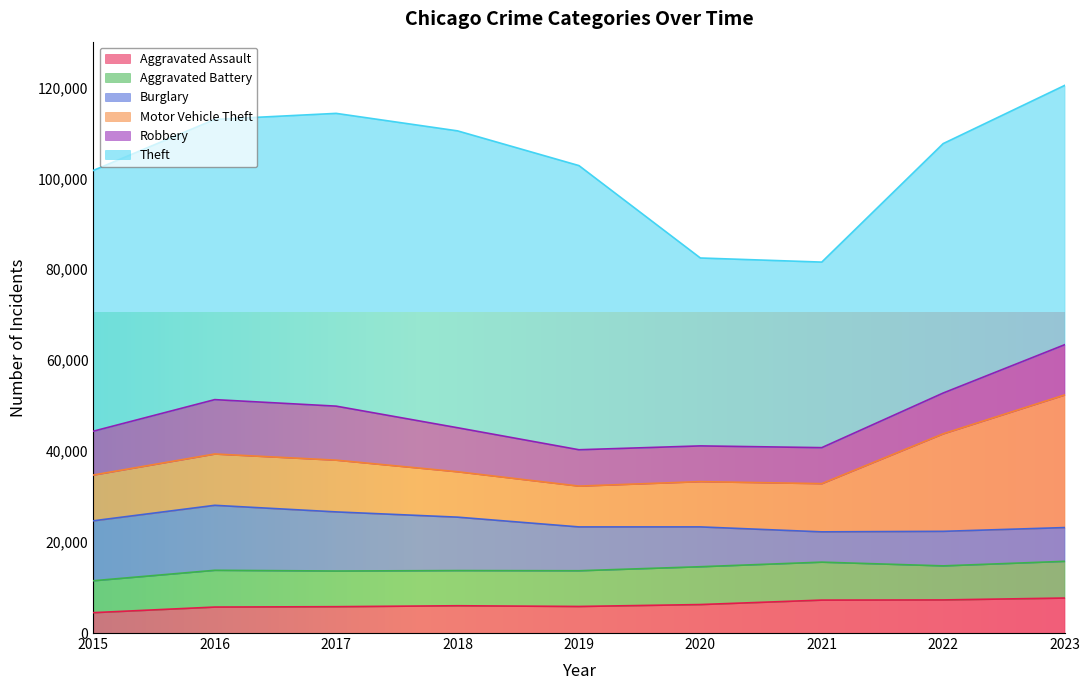

Reading left to right, extract all data points from this chart.

Aggravated Assault: 4480	5712	5793	6001	5841	6263	7242	7281	7695
Aggravated Battery: 7019	8086	7845	7735	7857	8319	8347	7489	8073
Burglary: 13184	14289	13001	11747	9638	8758	6662	7594	7424
Motor Vehicle Theft: 10068	11286	11380	9985	8977	9959	10603	21452	29162
Robbery: 9638	11960	11880	9681	7995	7855	7918	8965	11044
Theft: 57350	61622	64386	65288	62492	41327	40806	54855	57025